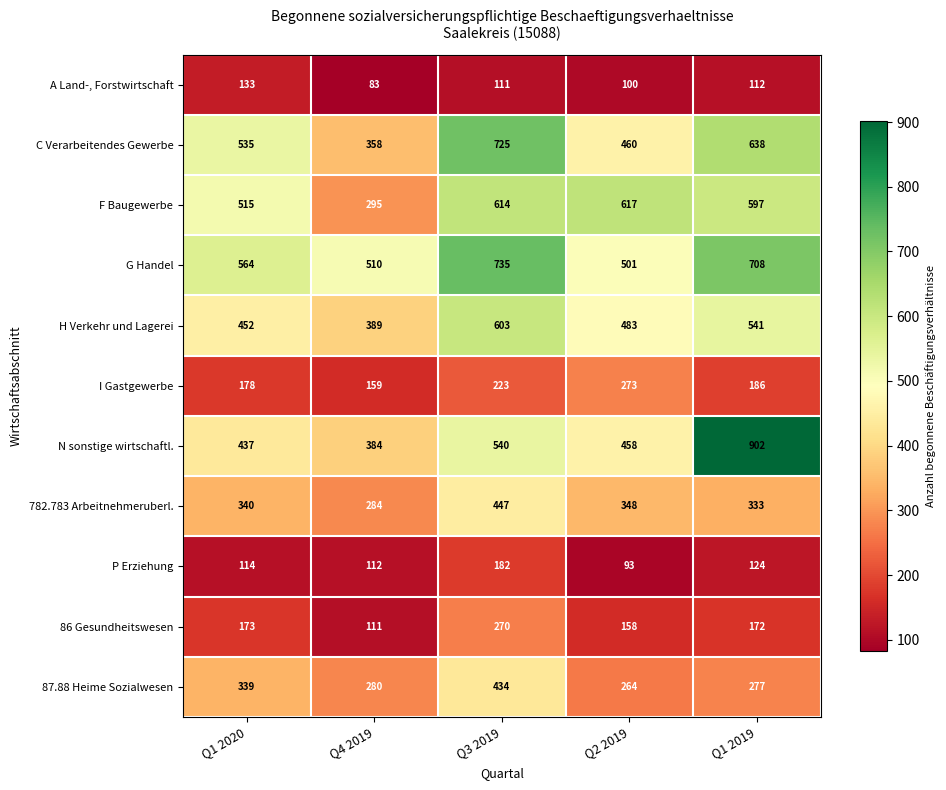

Rank the series by their maximum value, from highest to lowest.

N sonstige wirtschaftl., G Handel, C Verarbeitendes Gewerbe, F Baugewerbe, H Verkehr und Lagerei, 782.783 Arbeitnehmeruberl., 87.88 Heime Sozialwesen, I Gastgewerbe, 86 Gesundheitswesen, P Erziehung, A Land-, Forstwirtschaft